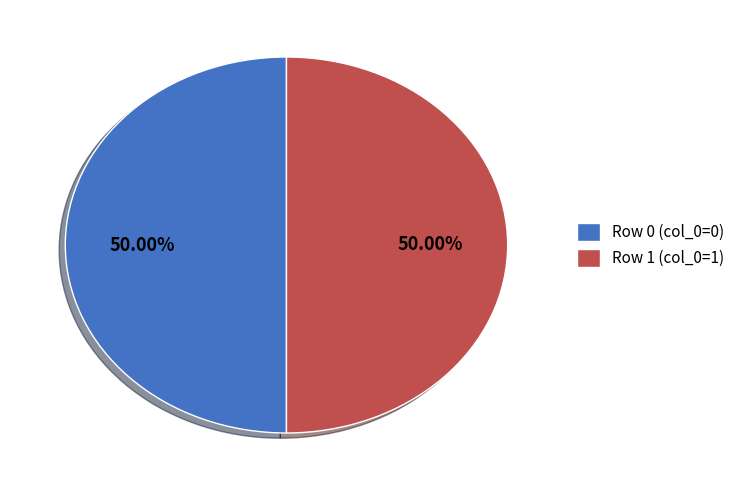

What percentage is NOT represented by Row 0?

50.0%